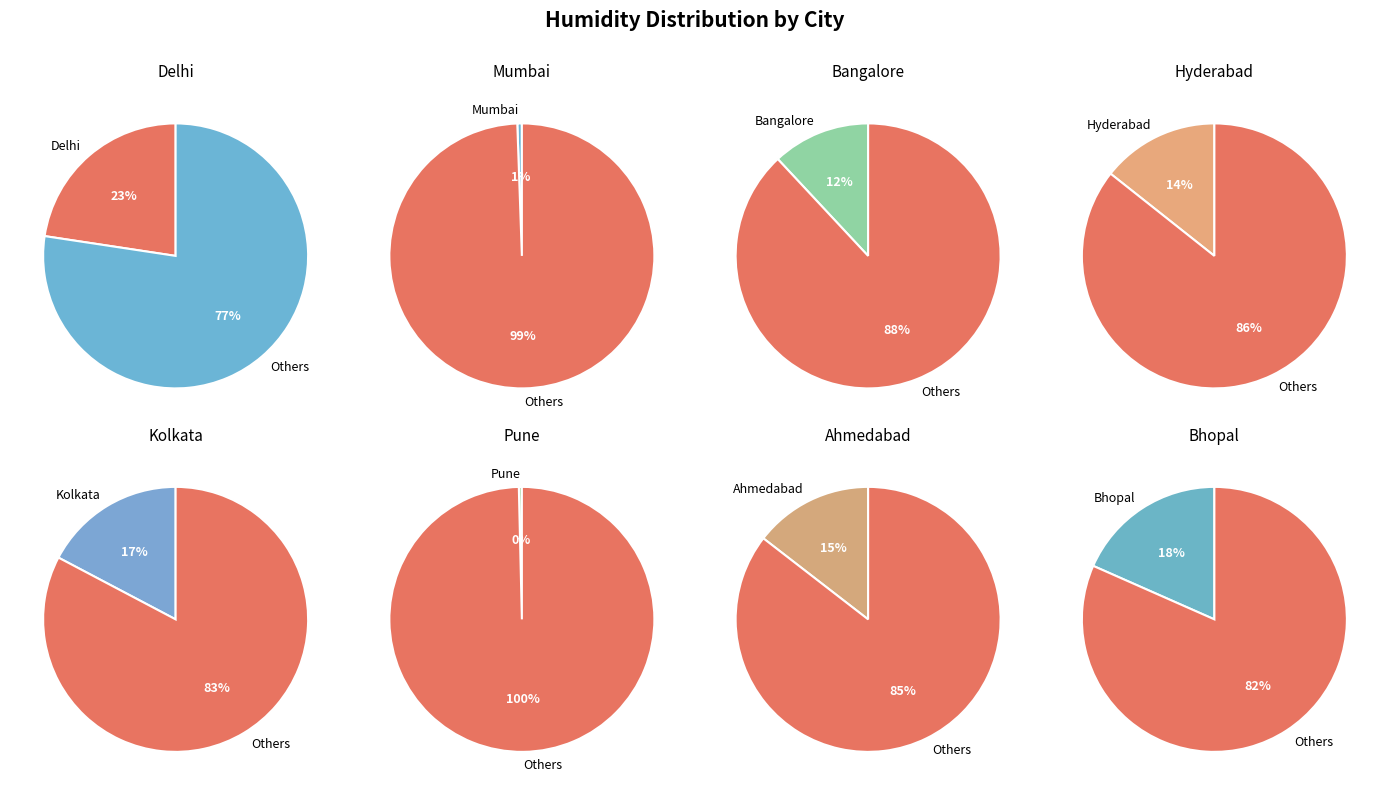

Between Kolkata and Delhi, which is larger?

Delhi